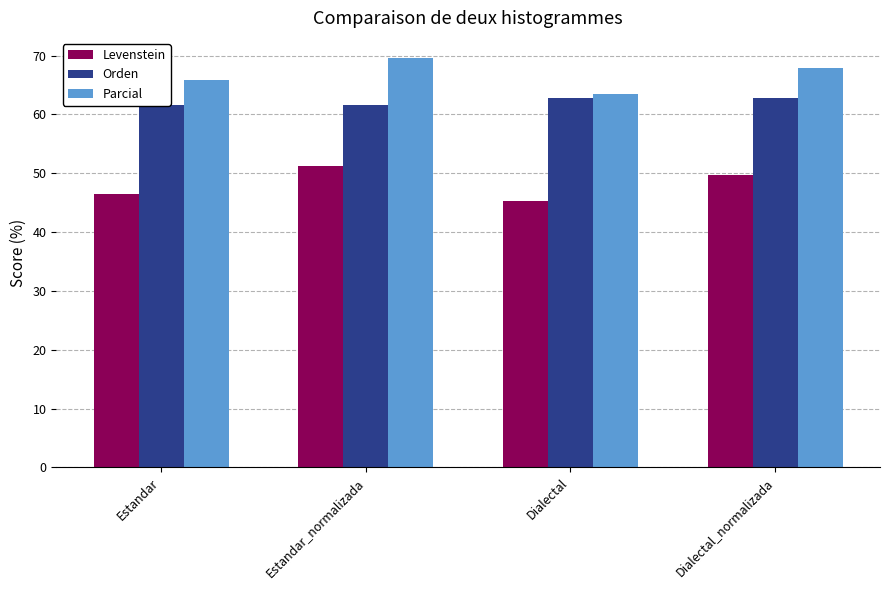

How many bars are there in total?

12